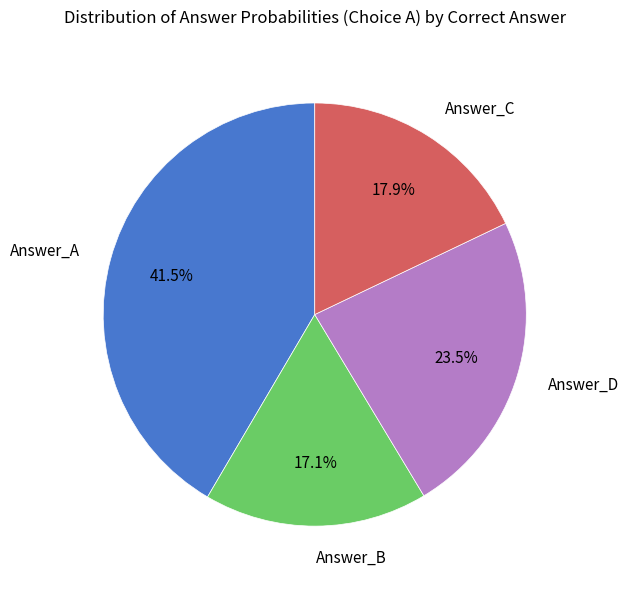

Is Answer_D the majority of the pie?

No